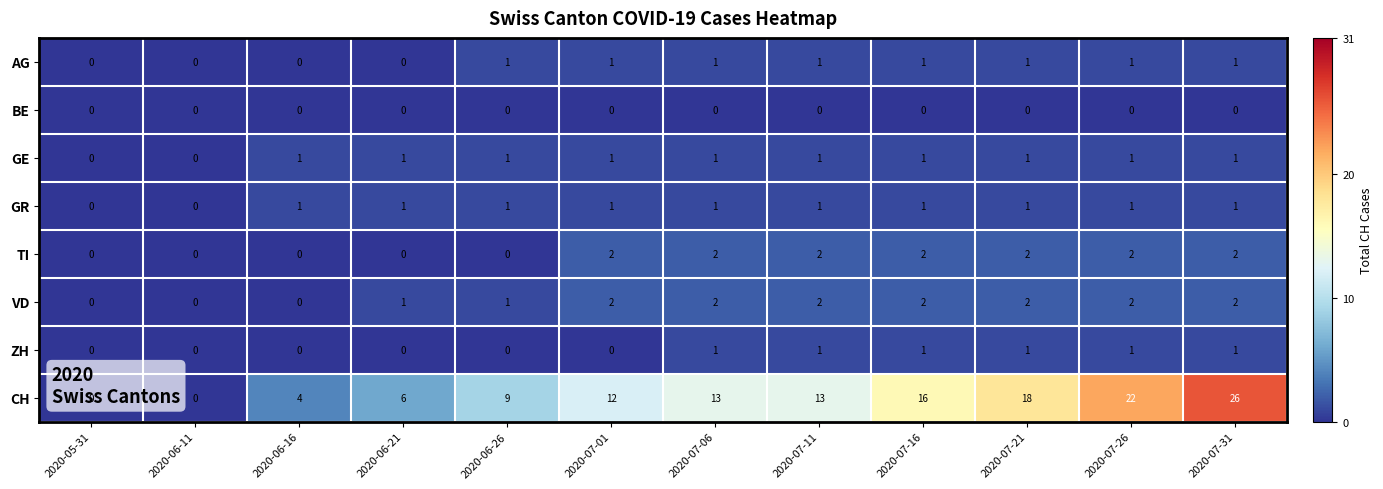

What is the total value across all series at 2020-07-31?

34